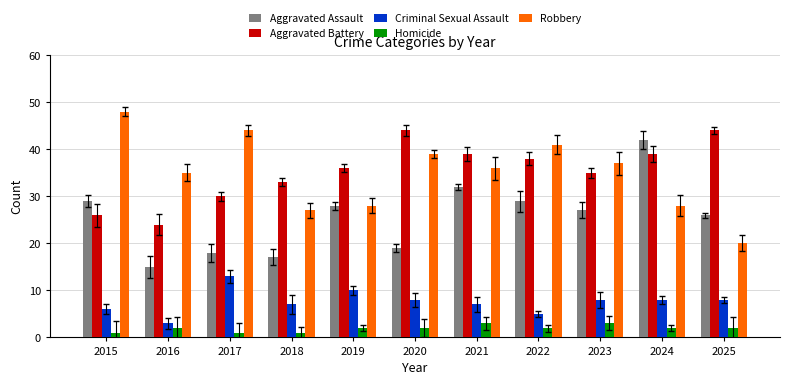

What is the highest value of the Aggravated Assault series?

42